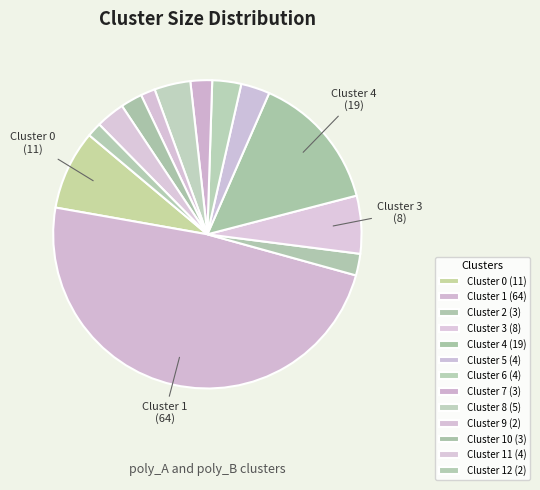

Count the number of slices in the pie.

13